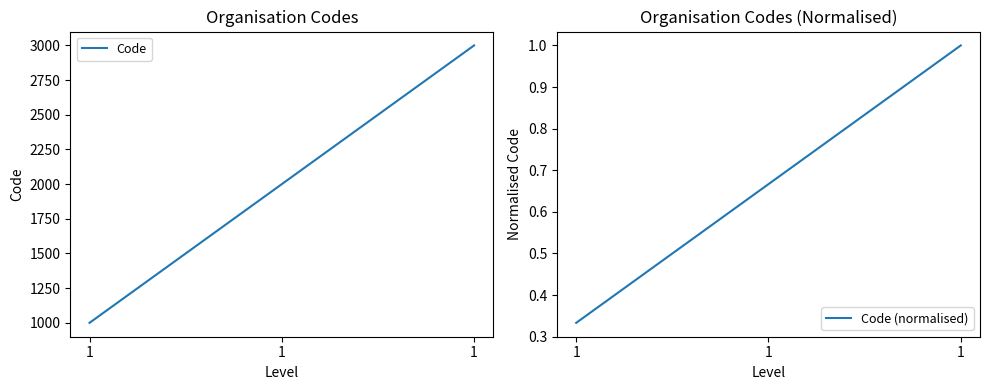

What is the sum of all Code values?

6000